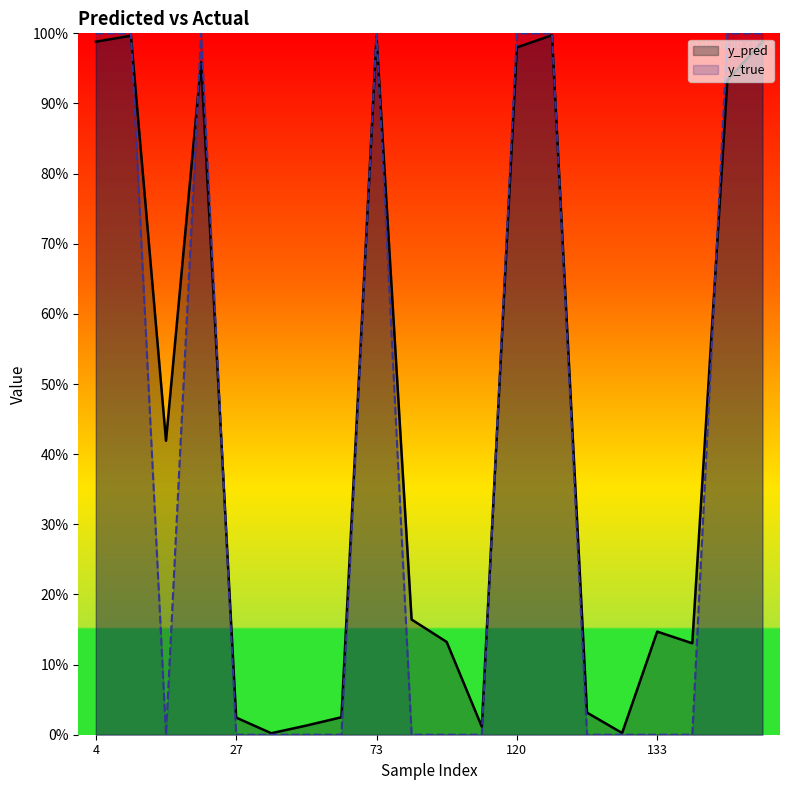

At which category does y_true reach its first local peak?

22